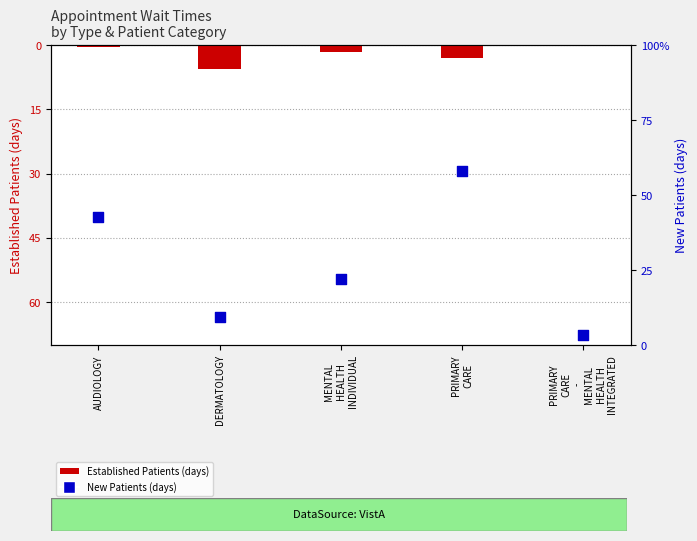

What are all the series names shown in the legend?

EstablishedPatients, NewPatients